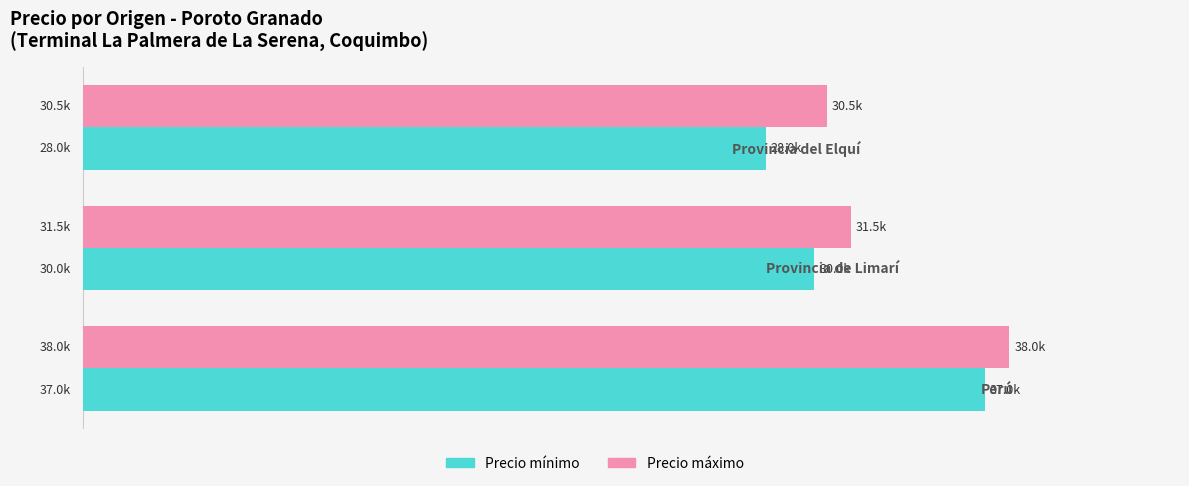

List the series in order of their overall mean, highest first.

Precio máximo, Precio mínimo